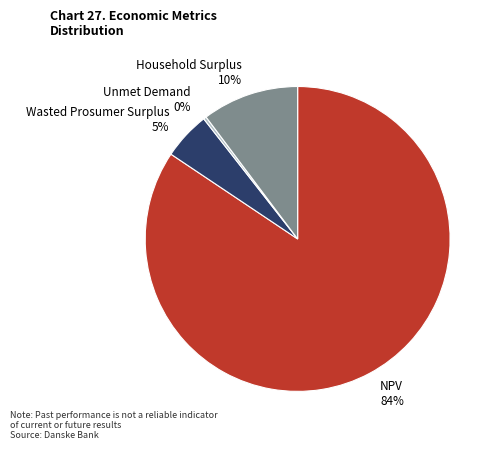

How many slices are in this pie chart?

4